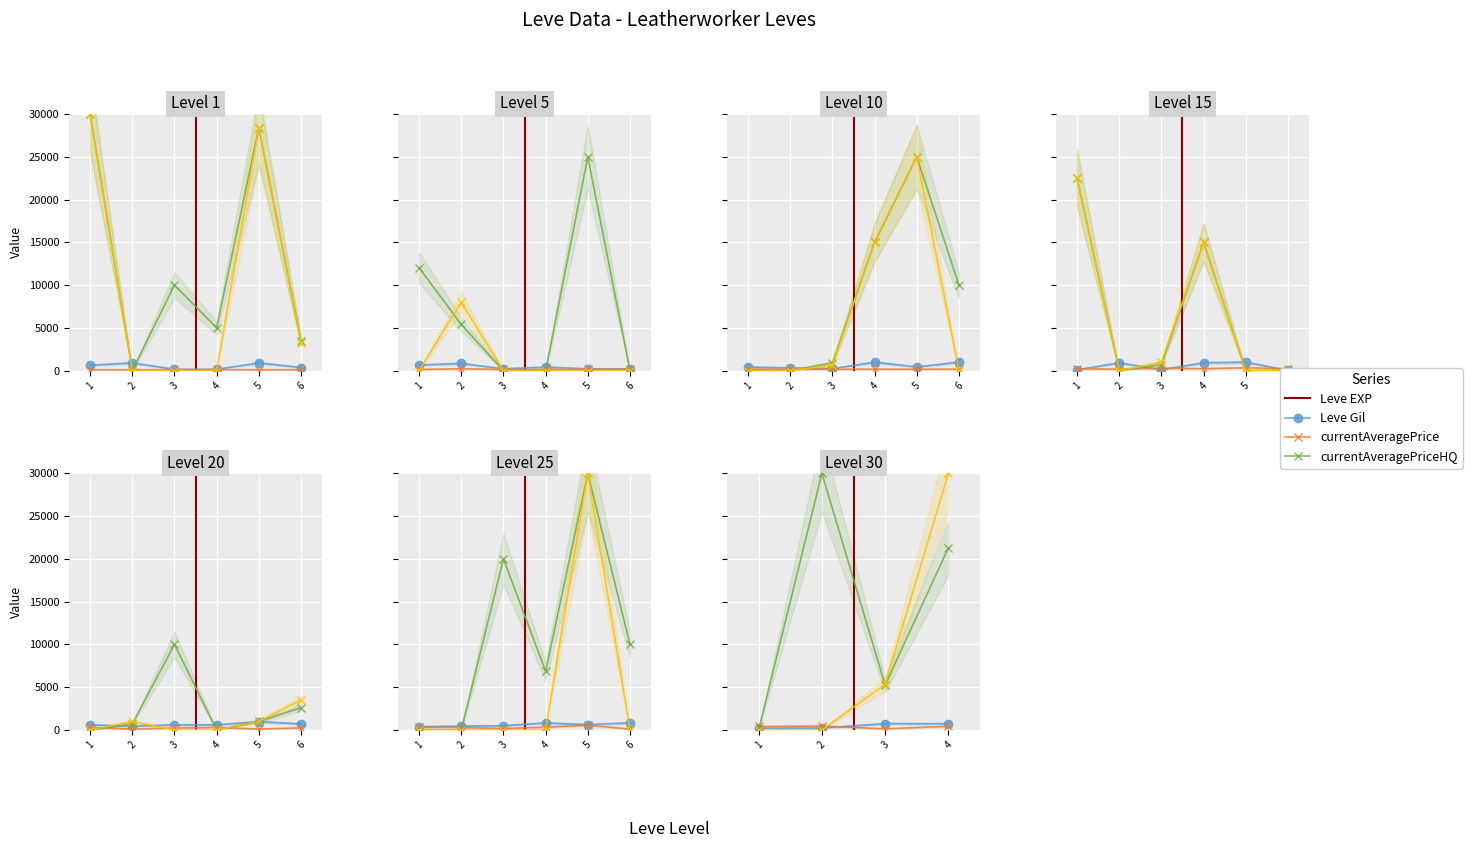

At 2, list the series in order from largest to smallest.

currentAveragePrice, Leve Gil, Leve EXP, currentAveragePriceHQ